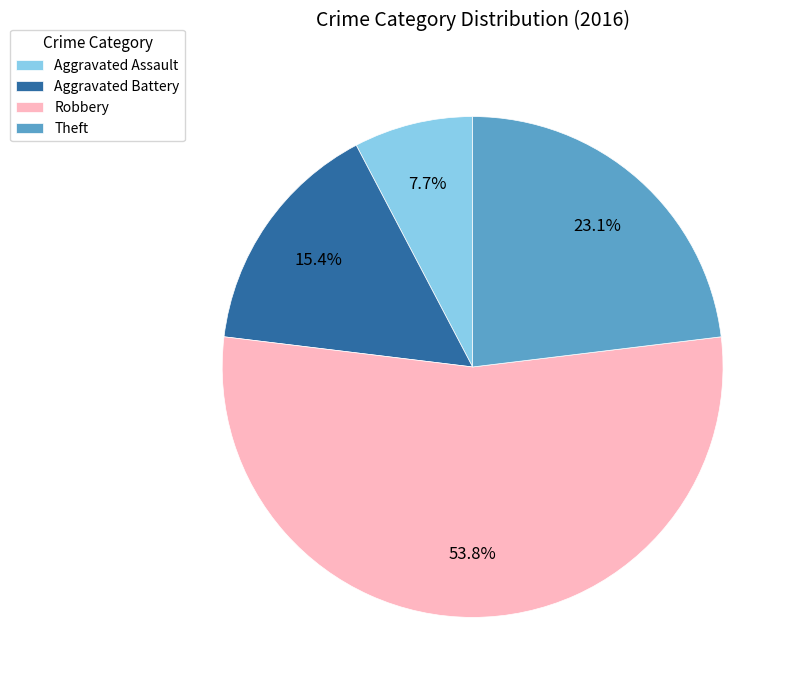

Approximately how many times larger is the value at Theft compared to Aggravated Battery?

1.5